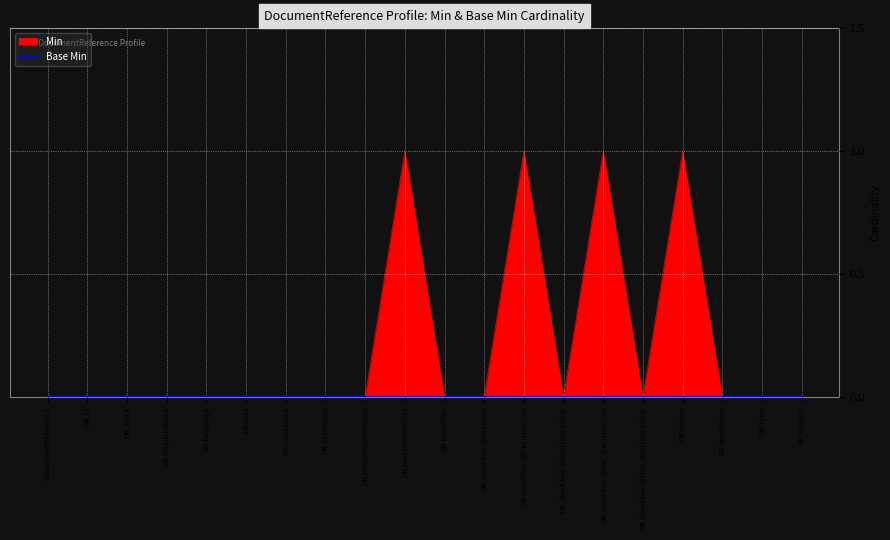

At which category does the data reach its first local peak?

DR.masterIdentifier